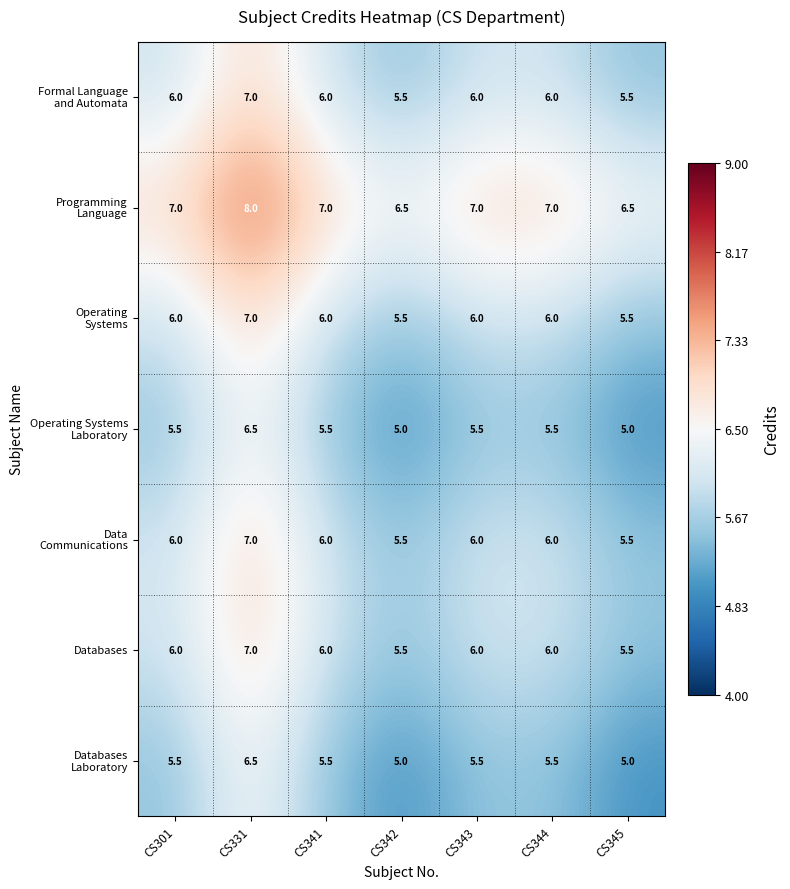

Is it true that Databases equals 10.3 at CS343?

False